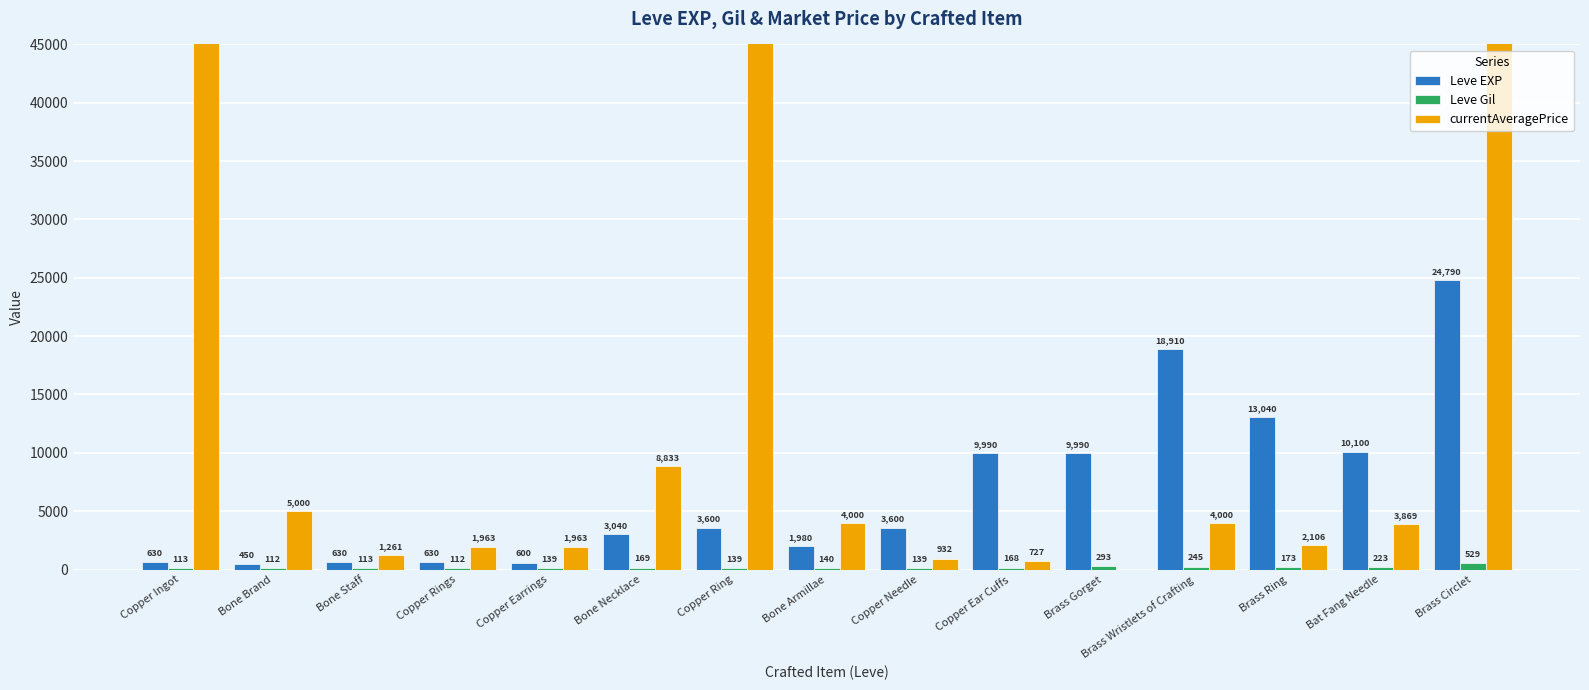

What is the label of the 1st bar from the right?

Brass Circlet